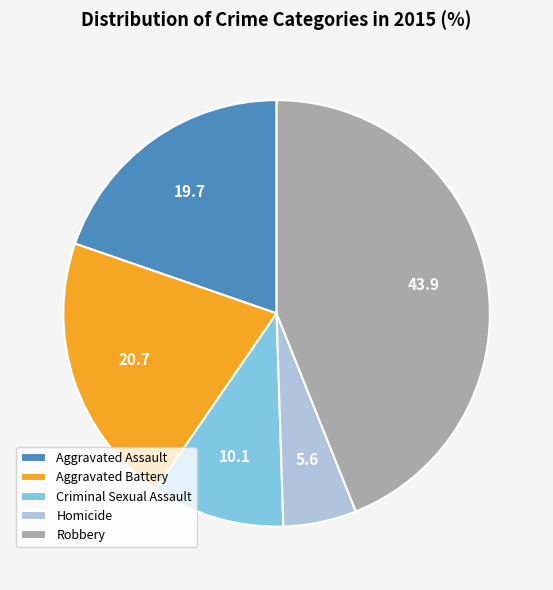

How many segments does this pie chart have?

5